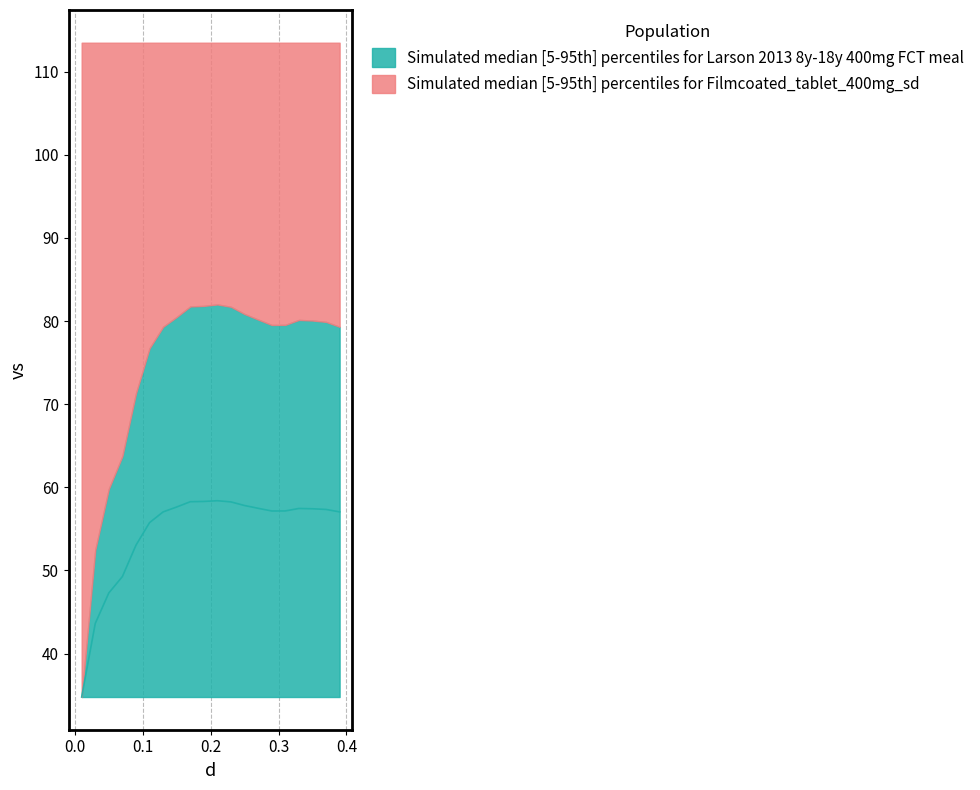

How many values exceed 57?

14